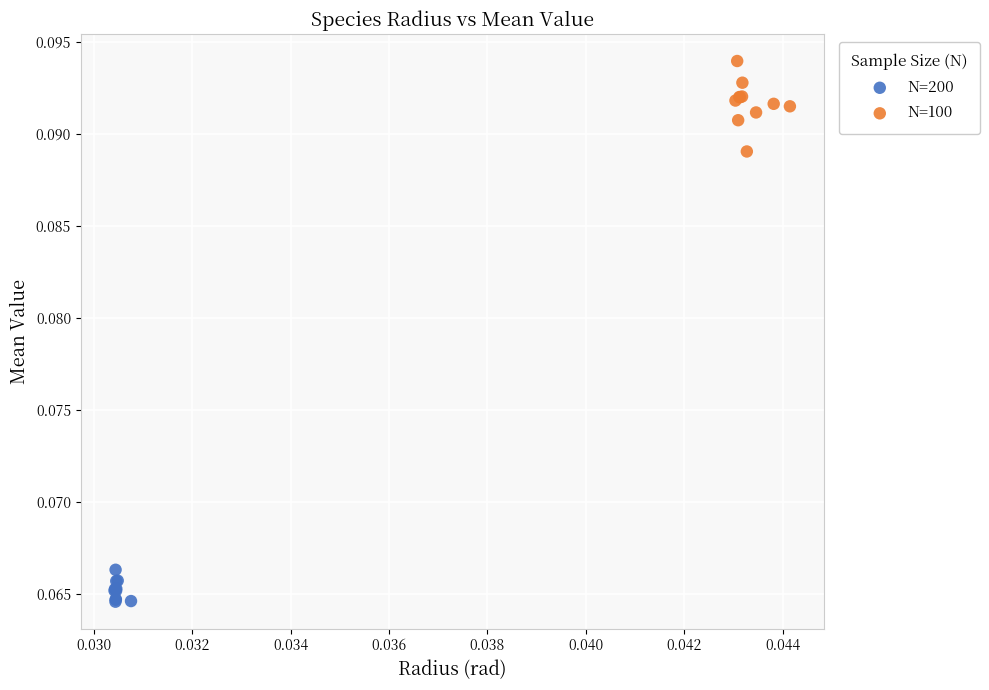

Which series has the largest Y range (max minus min)?

N=100